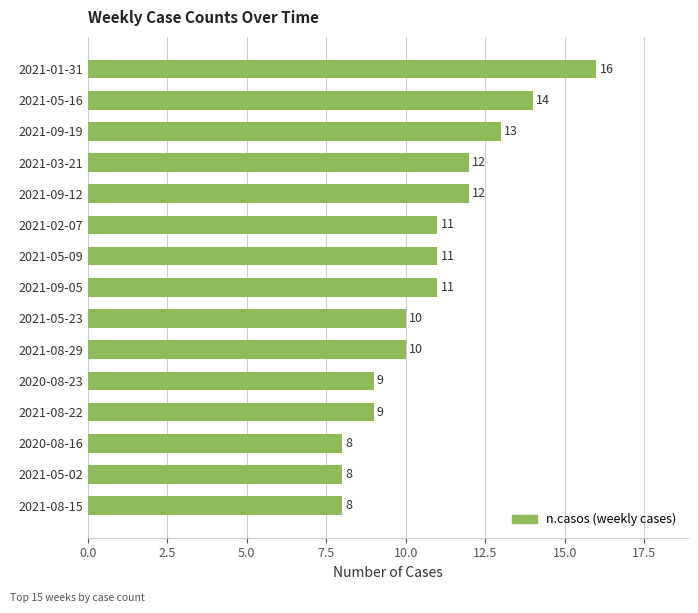

Is it true that the value at 2021-05-23 is 10?

True